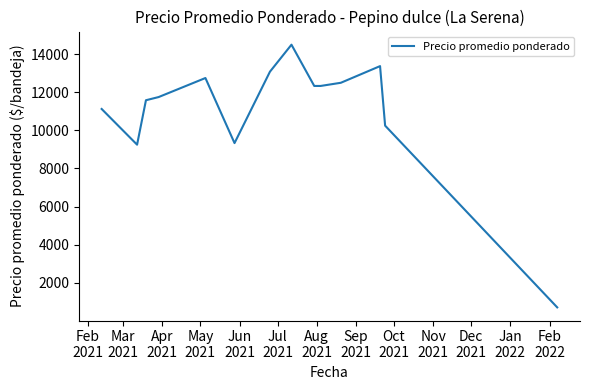

What is the difference between the maximum and minimum values?

13792.0